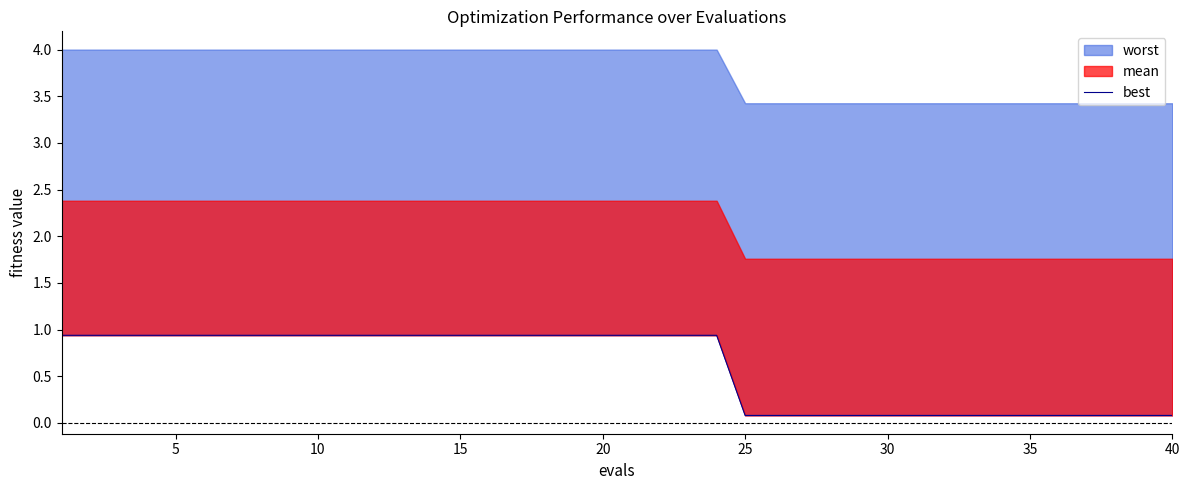

True or false: the data shows 0.4 at 40.

False